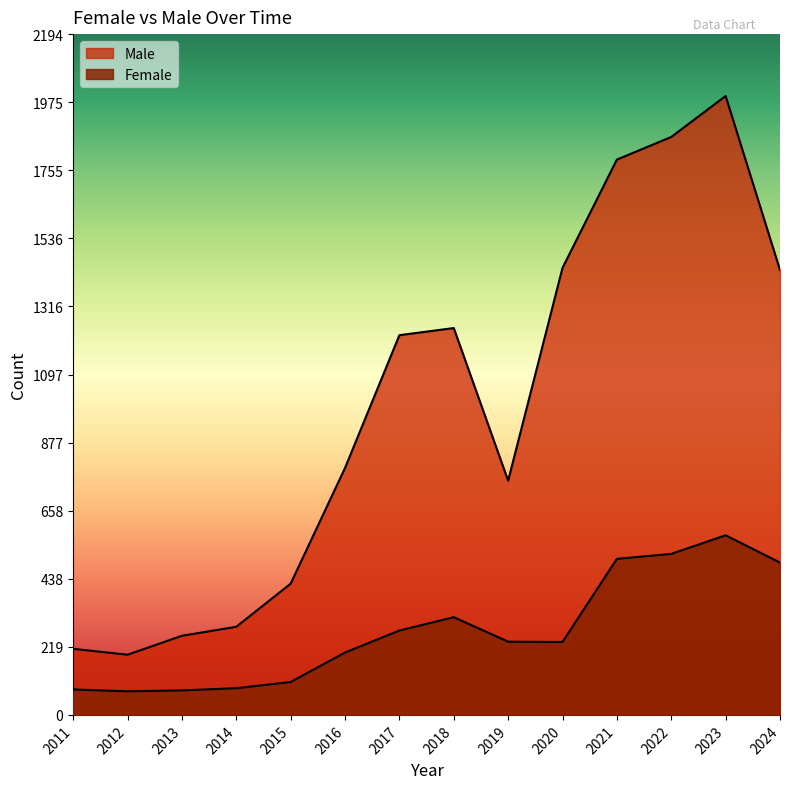

What is the value of the Female point at the 7th from the left?

272